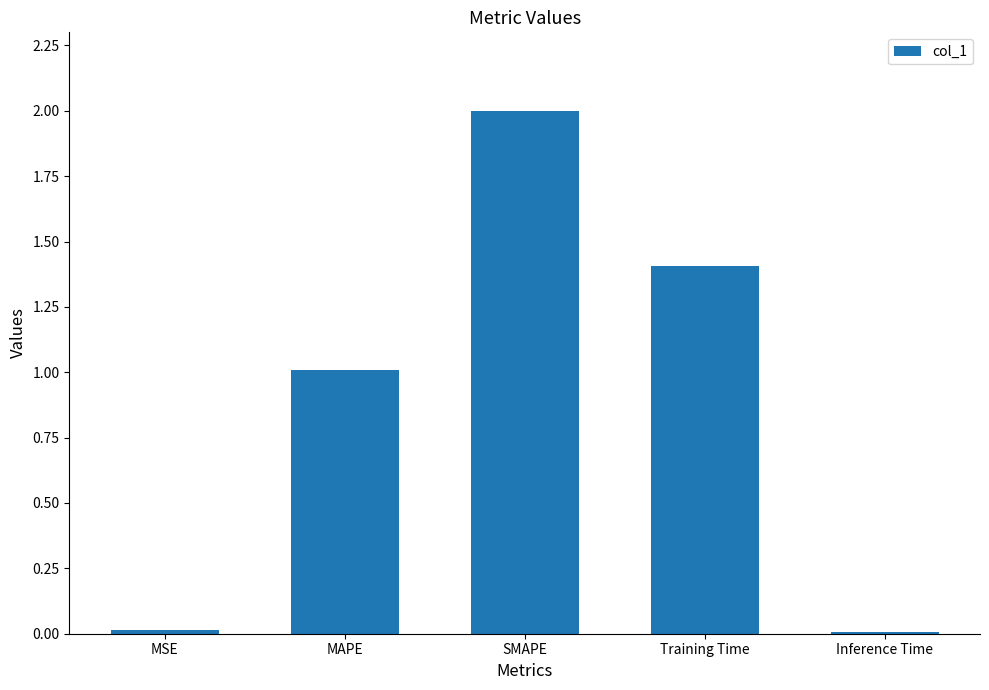

How many data points are above 1?

3